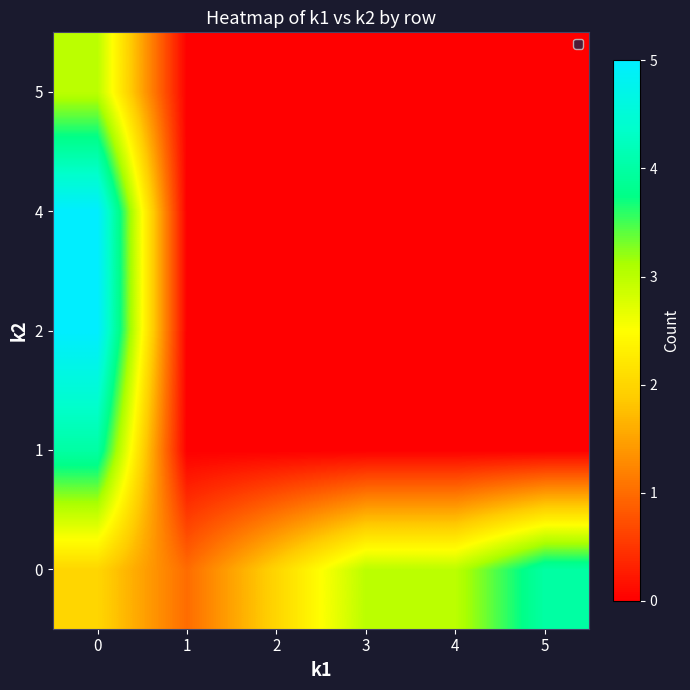

Reading left to right, what are all the values shown in this chart?

0: 0=2	1=1	2=2	3=3	4=3	5=4
1: 0=4	1=0	2=0	3=0	4=0	5=0
2: 0=5	1=0	2=0	3=0	4=0	5=0
4: 0=5	1=0	2=0	3=0	4=0	5=0
5: 0=3	1=0	2=0	3=0	4=0	5=0